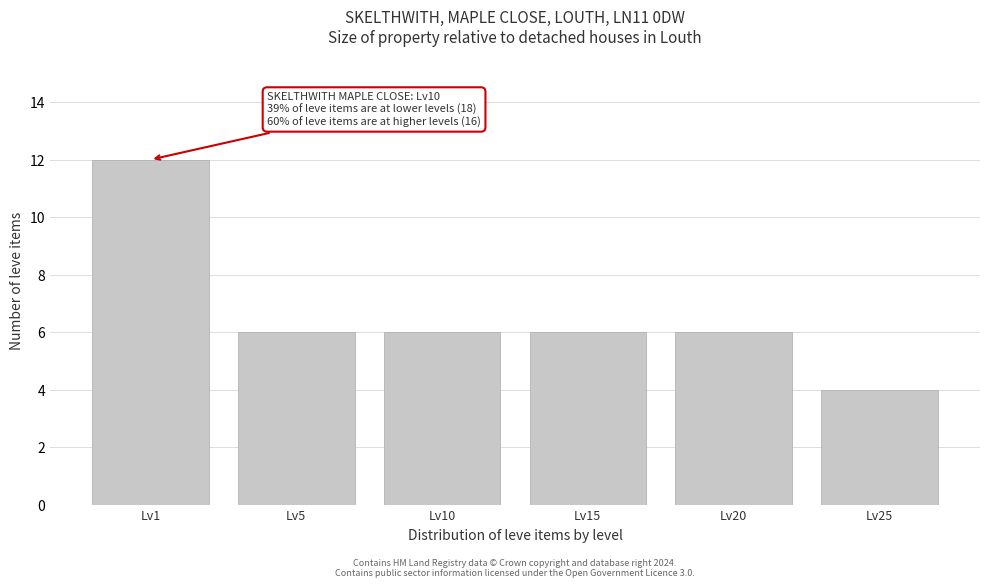

Reading left to right, extract all data points from this chart.

Lv1=12	Lv5=6	Lv10=6	Lv15=6	Lv20=6	Lv25=4